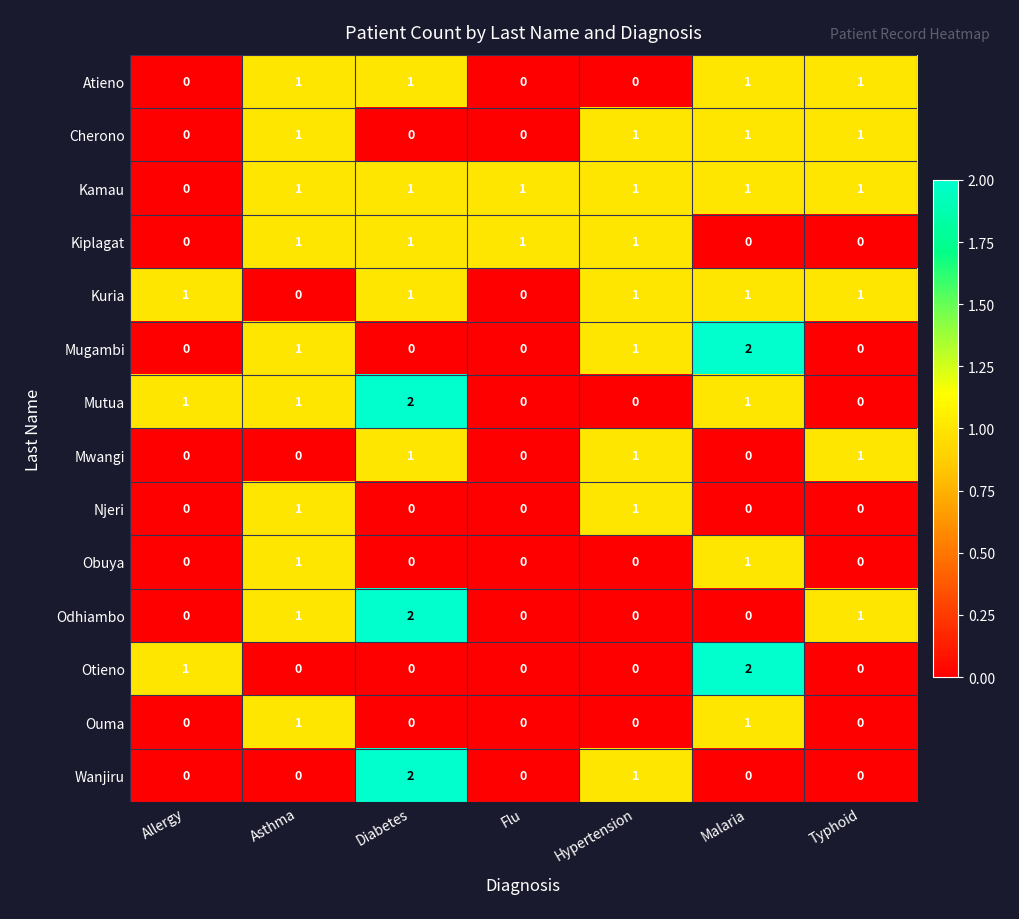

How many Njeri values are between 0 and 1?

7